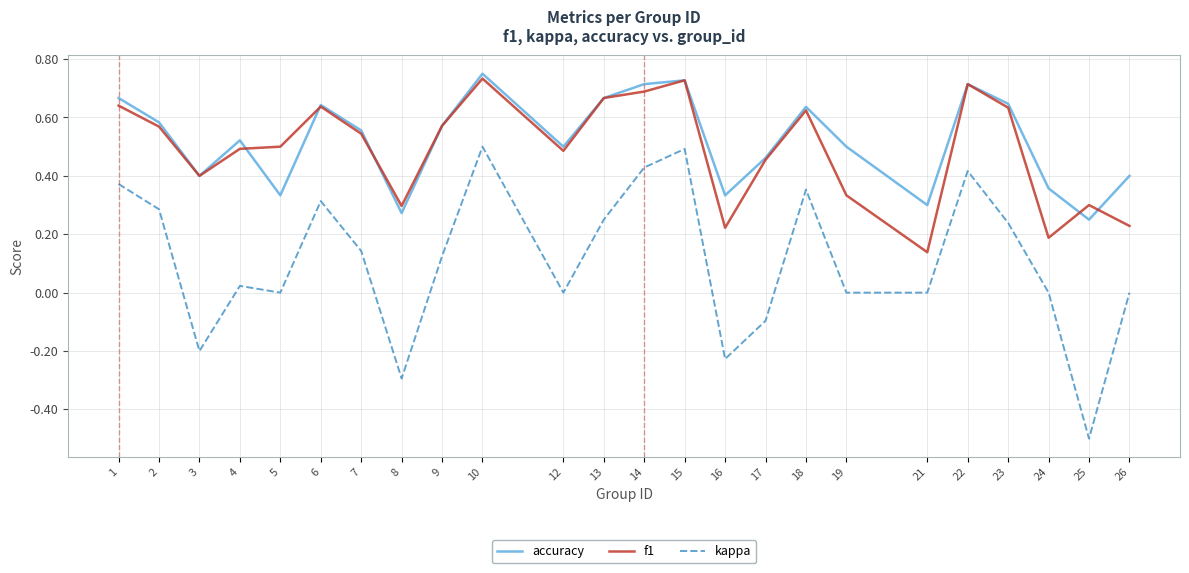

Which series ends up on top after the final intersection of accuracy and f1?

accuracy